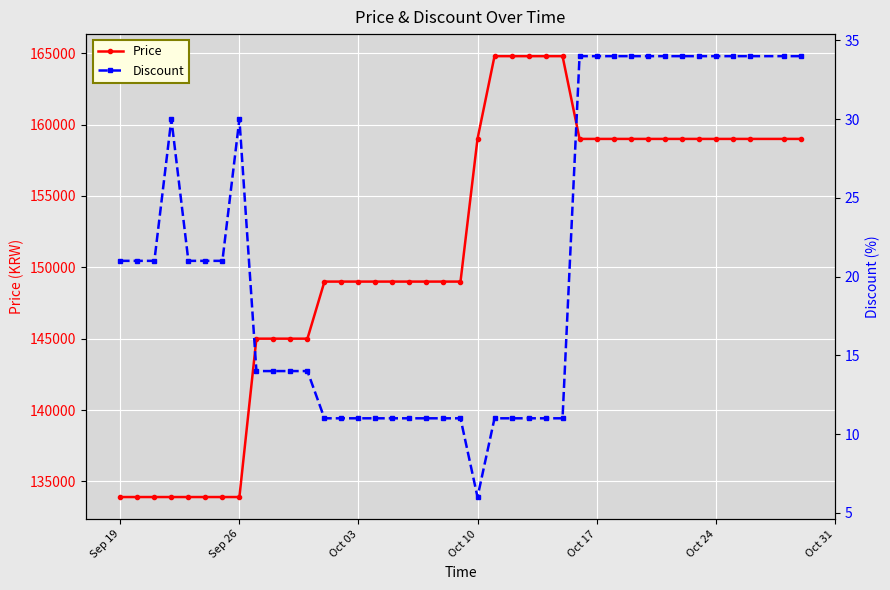

Which series has the largest total across all categories?

Price